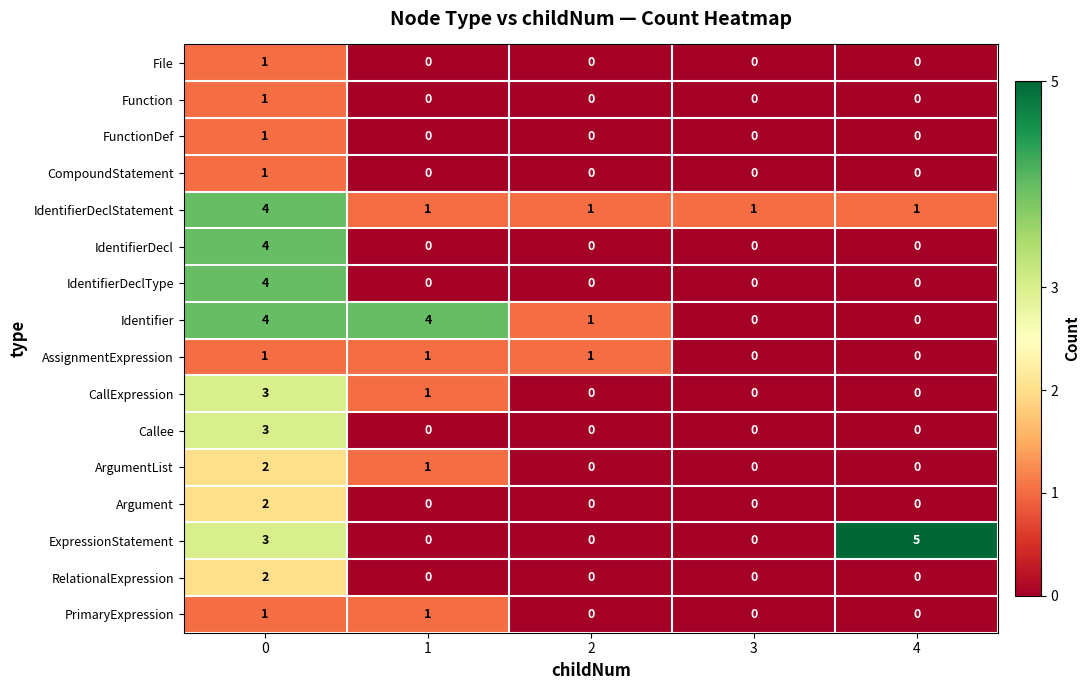

Count the number of categories in the chart.

5